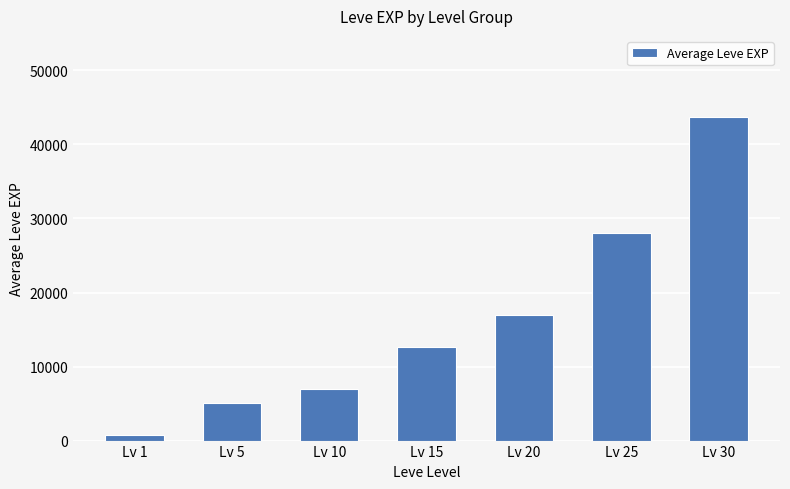

What is the value of the 2nd bar from the left?

5058